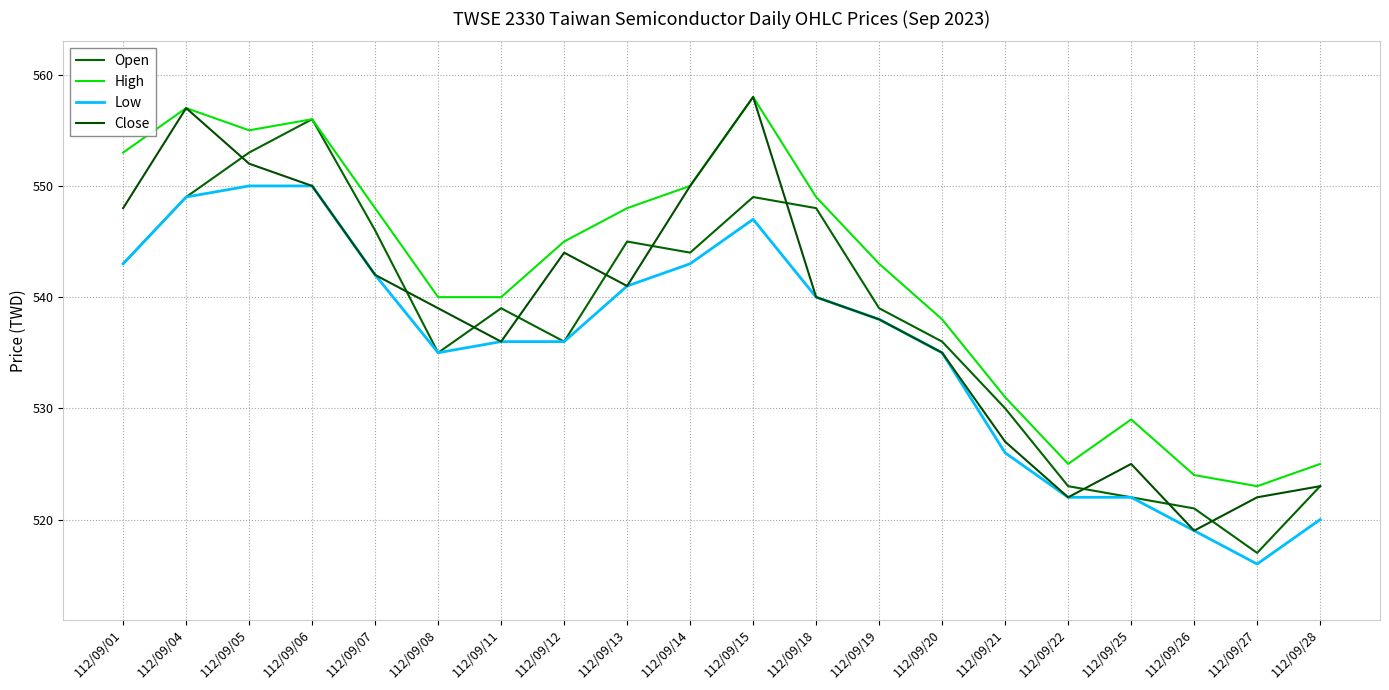

What is the value of the Low point at the 8th from the left?

536